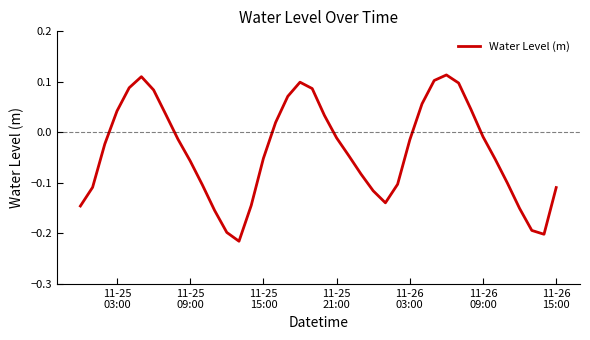

How many values are below zero?

25